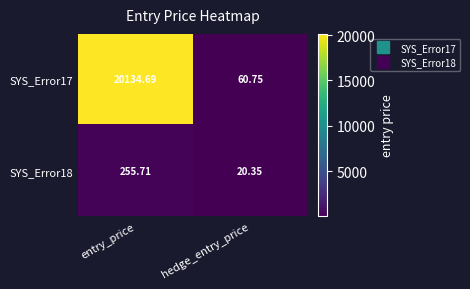

Which series changed the most between entry_price and hedge_entry_price?

SYS_Error17